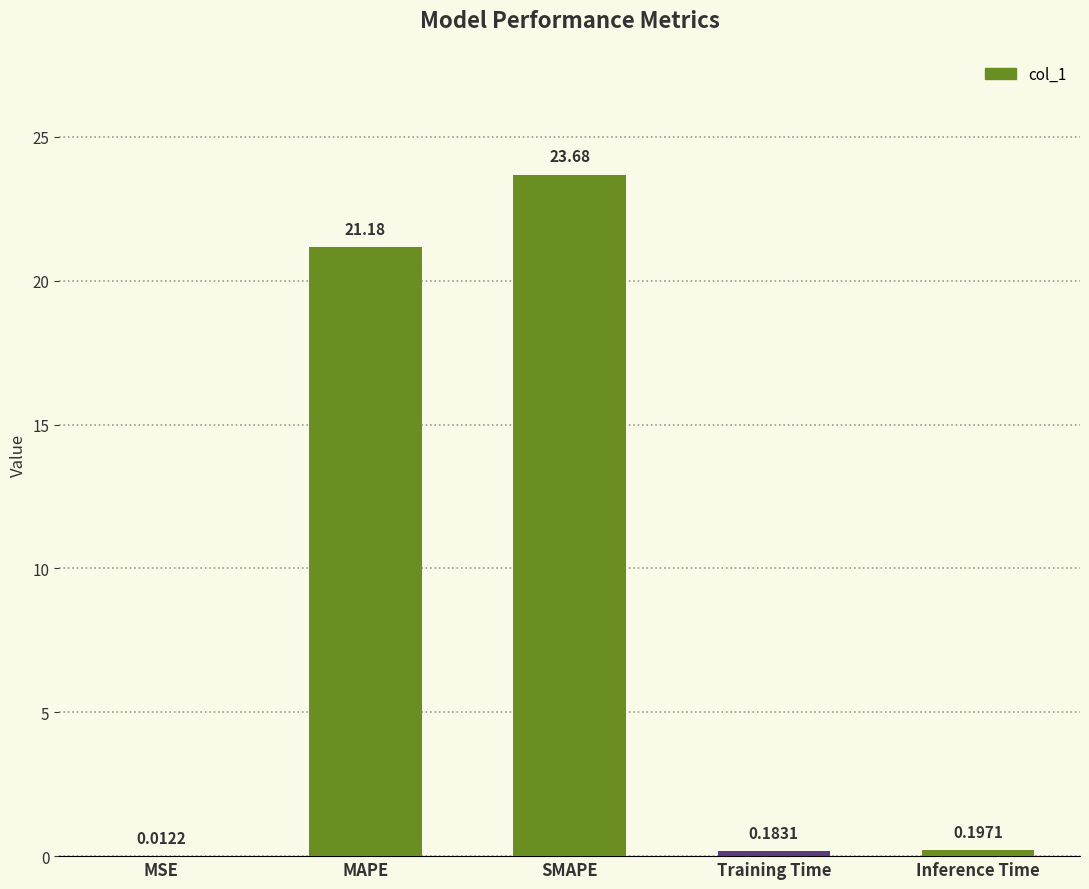

The value at SMAPE is 39.8. True or false?

False